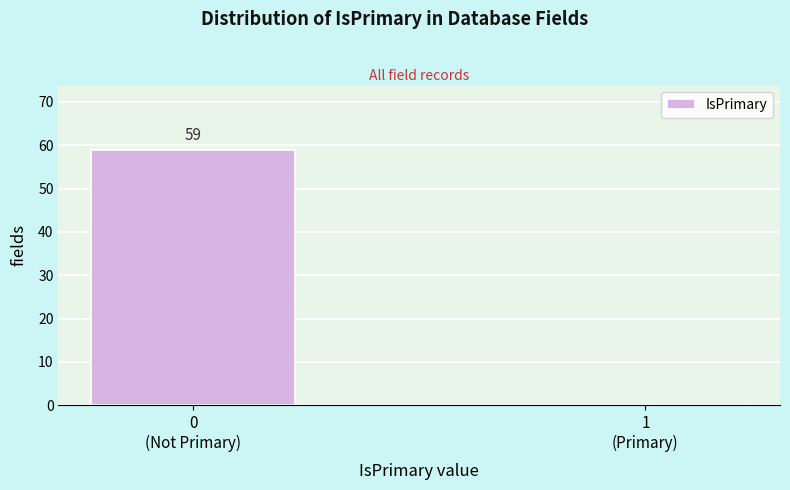

What is the maximum value shown in the chart?

59